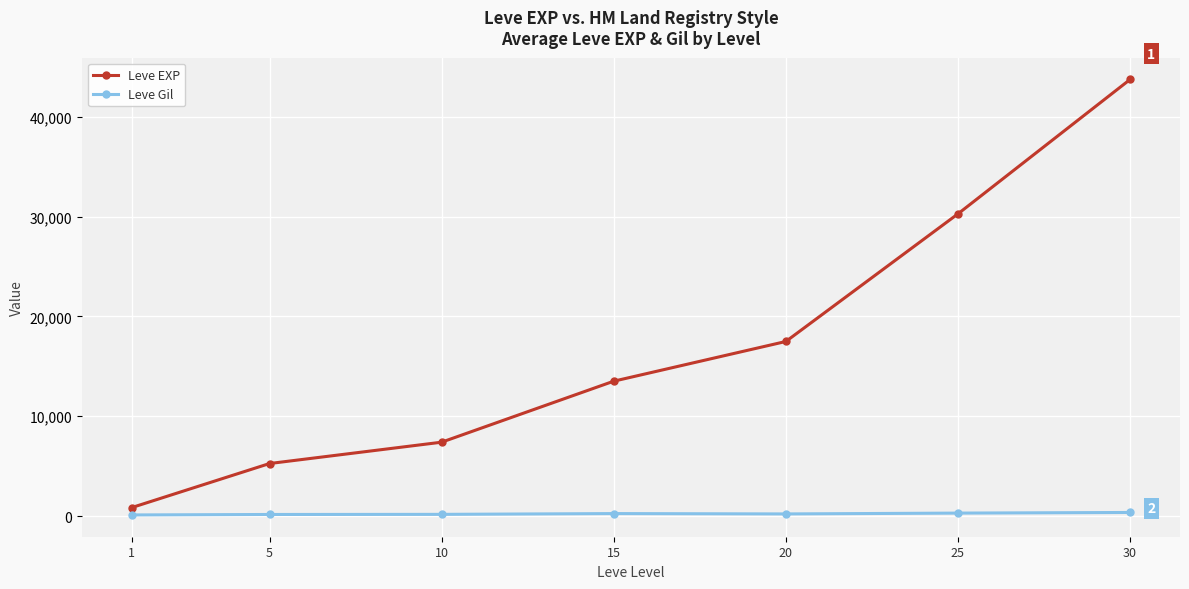

True or false: Leve EXP and Leve Gil cross at least once.

False